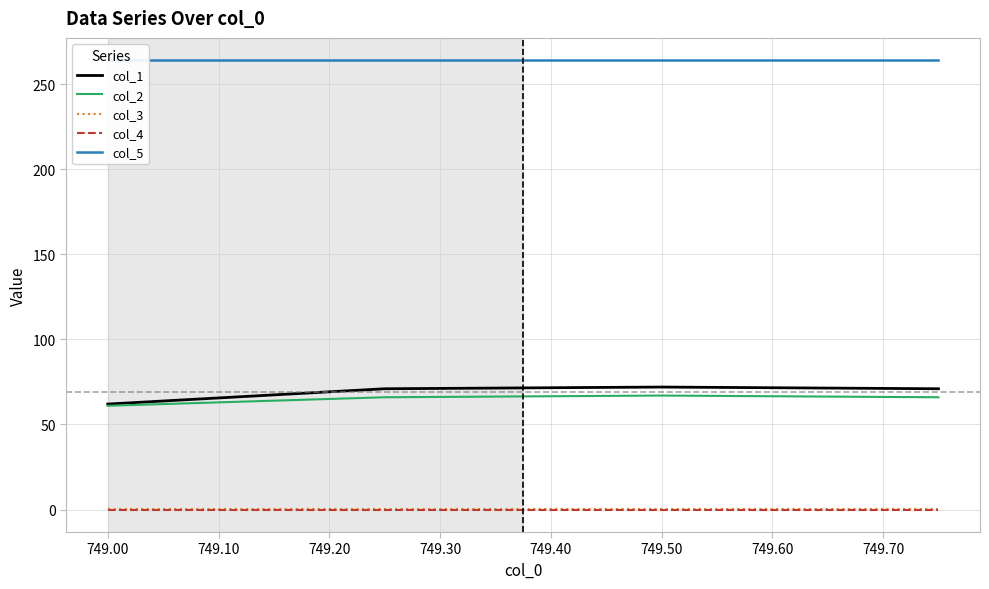

True or false: col_1 and col_3 cross at least once.

False